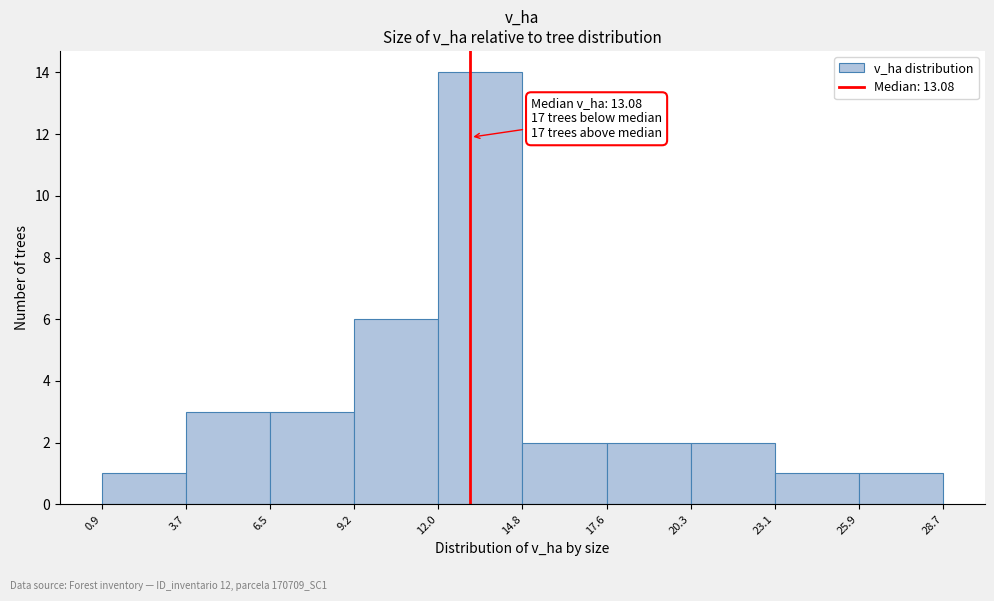

Which range on the x-axis has the tallest bar?

12.0 to 14.8